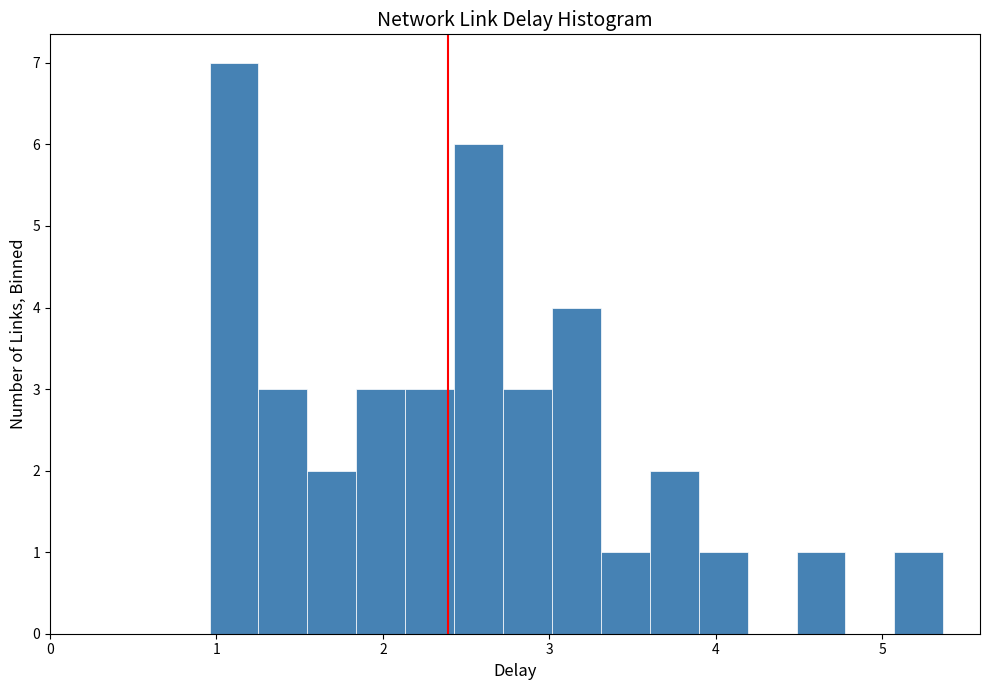

Read against the x-axis, roughly where is the centre of the tallest bar?

1.1